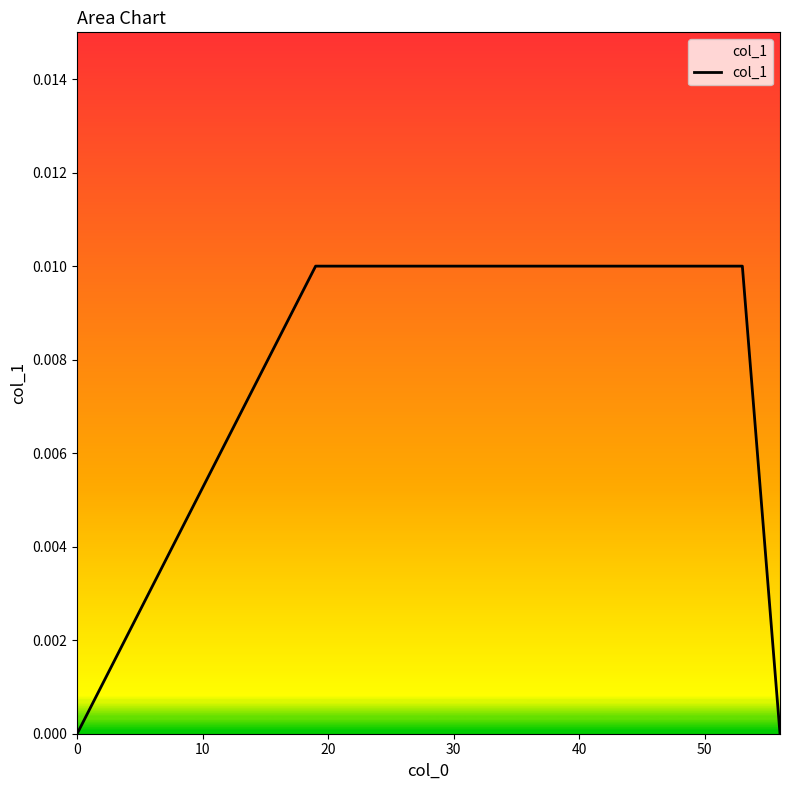

Is it true that the value at 0 is 0.0?

True